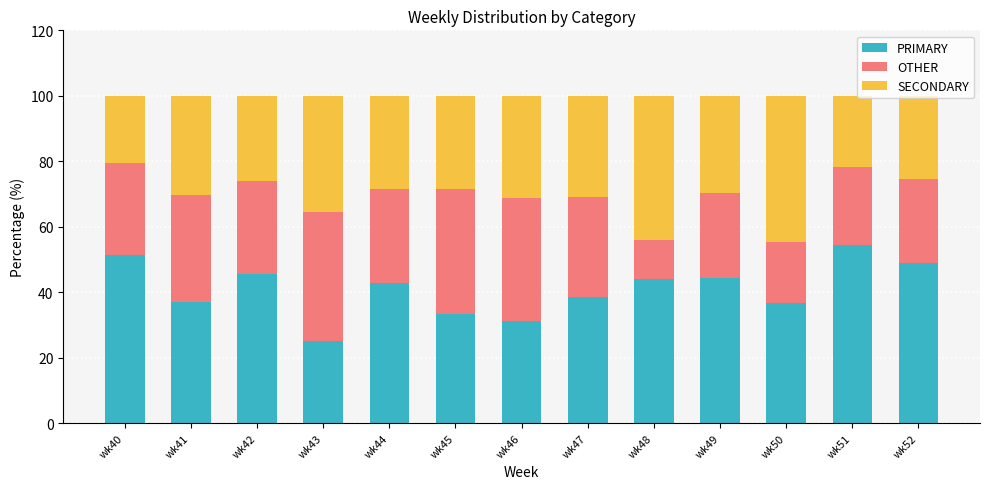

The value of PRIMARY at wk40 is 83.8. True or false?

False